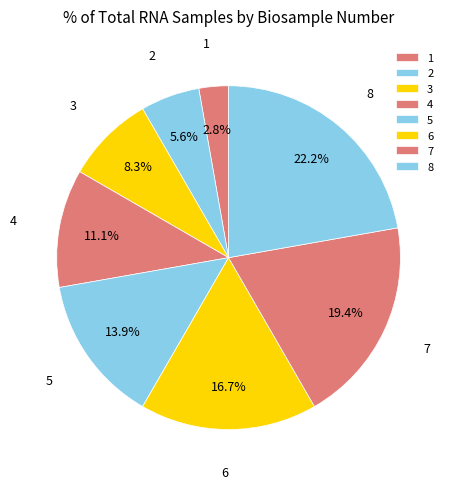

Is there any slice that represents more than half of the pie?

No